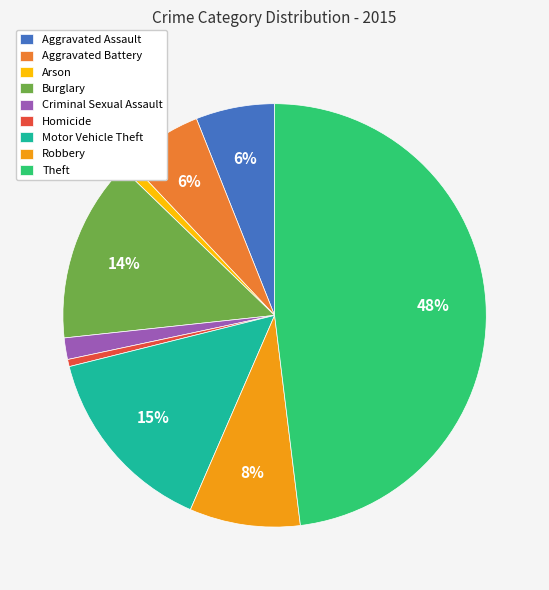

How many slices are in this pie chart?

9